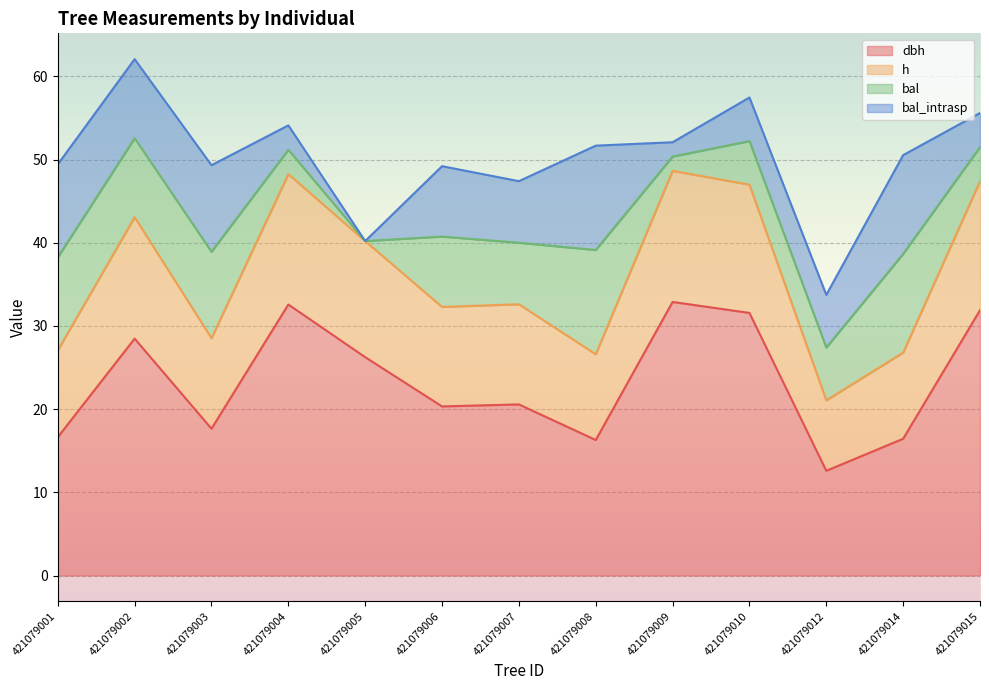

What value does the dbh series have at 421079009?

32.9